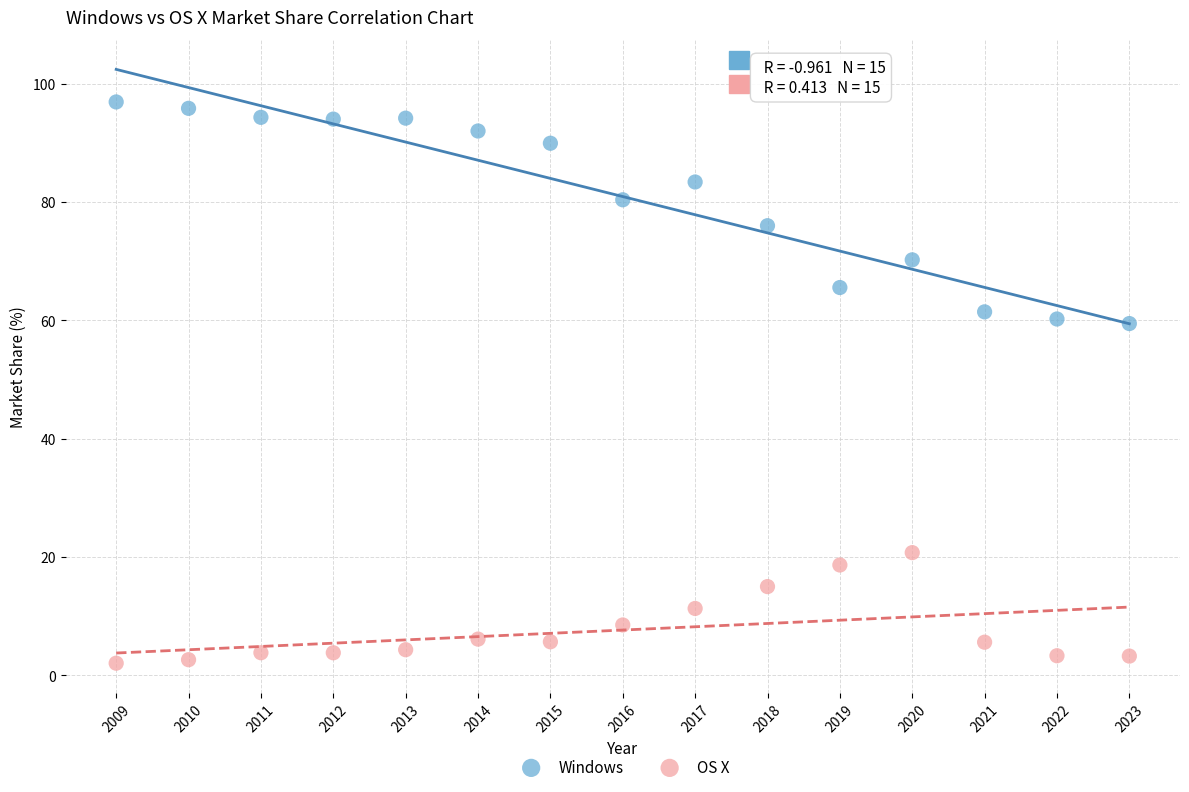

Across all data points, what is the range of X values (max minus min)?

14.0